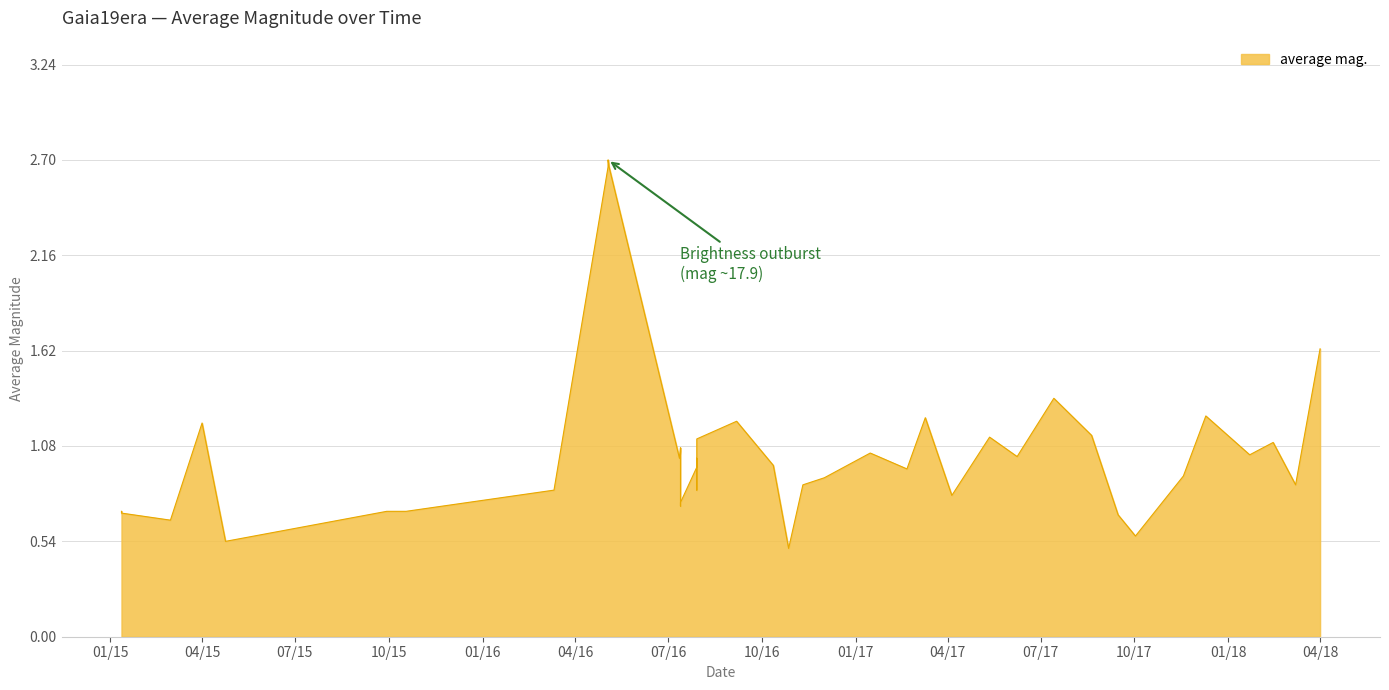

Does the chart have visible grid lines?

Yes